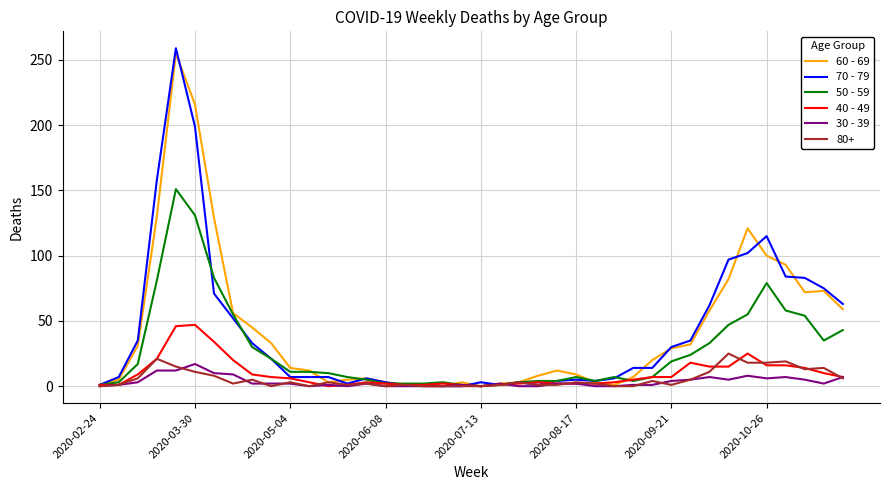

Which series has the widest spread of values?

70 - 79